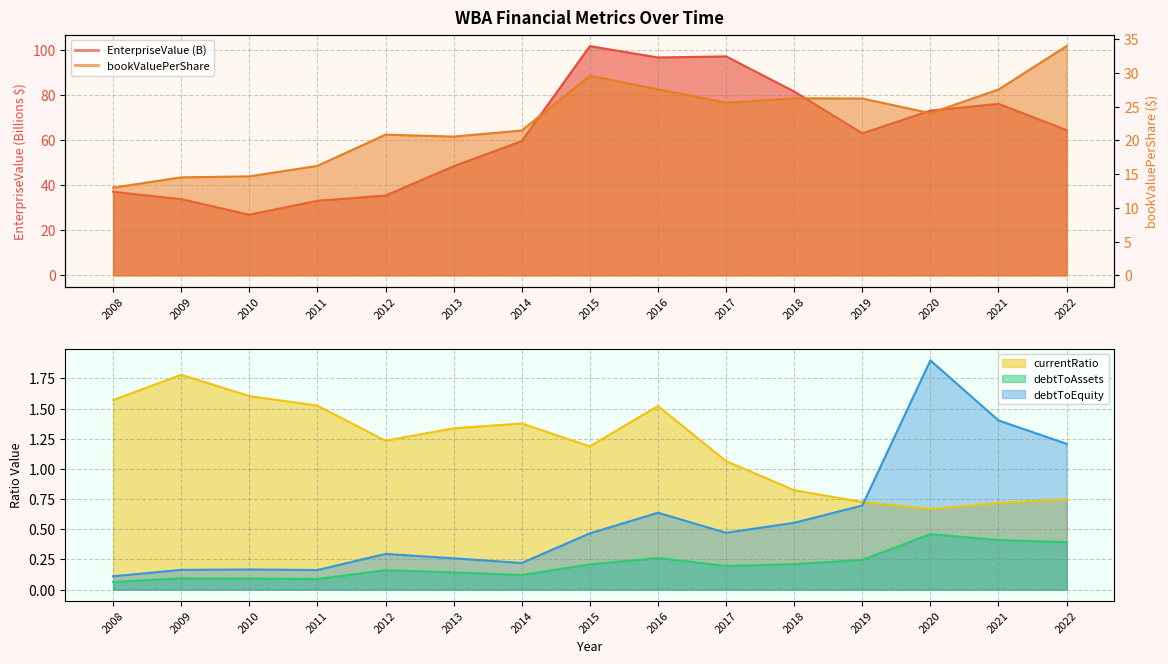

How many lines are shown in the chart?

5